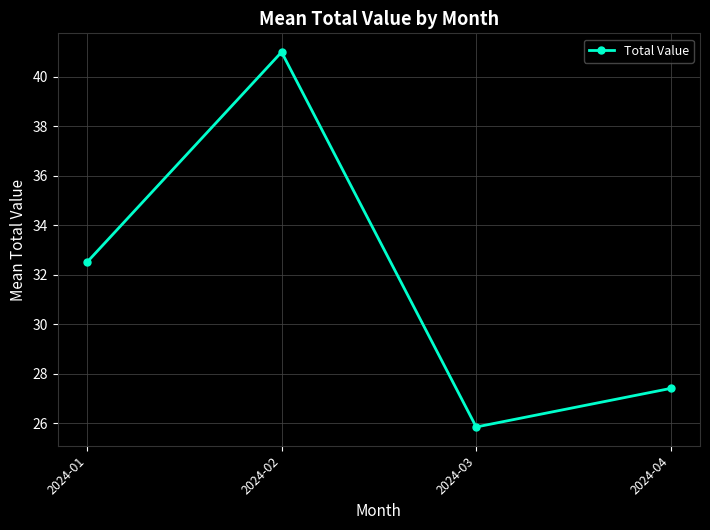

True or false: the data shows 8.6 at 2024-01.

False